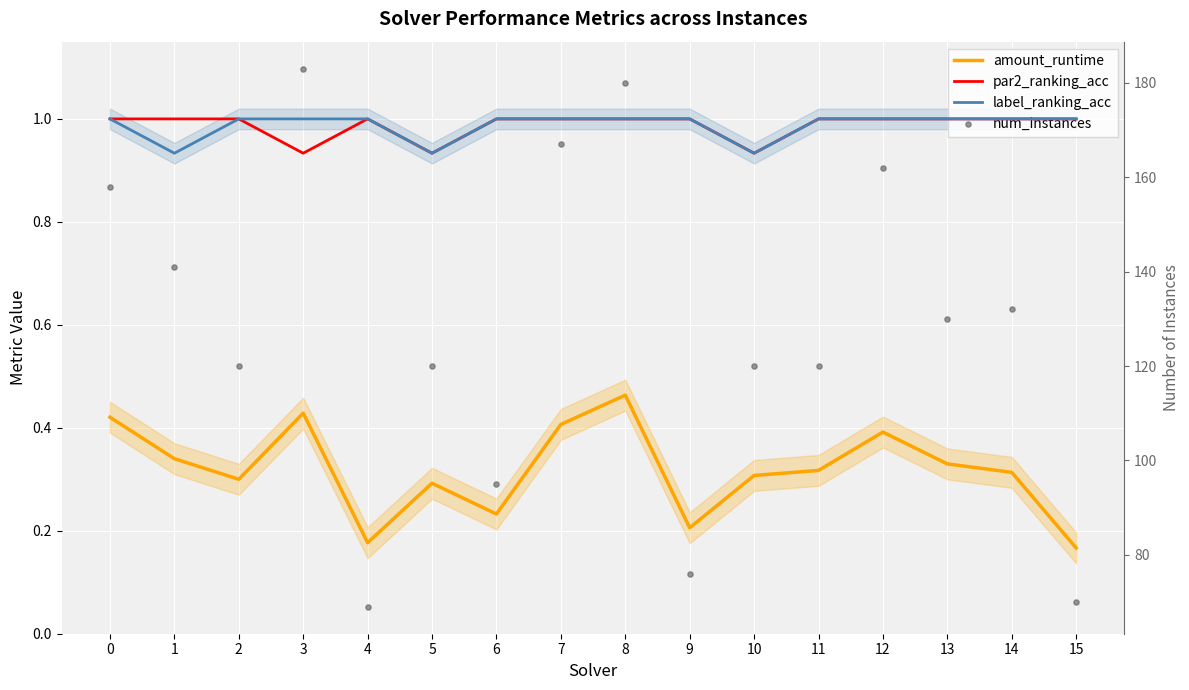

Is the value of par2_ranking_acc at 12 greater than the value of label_ranking_acc at 8?

No